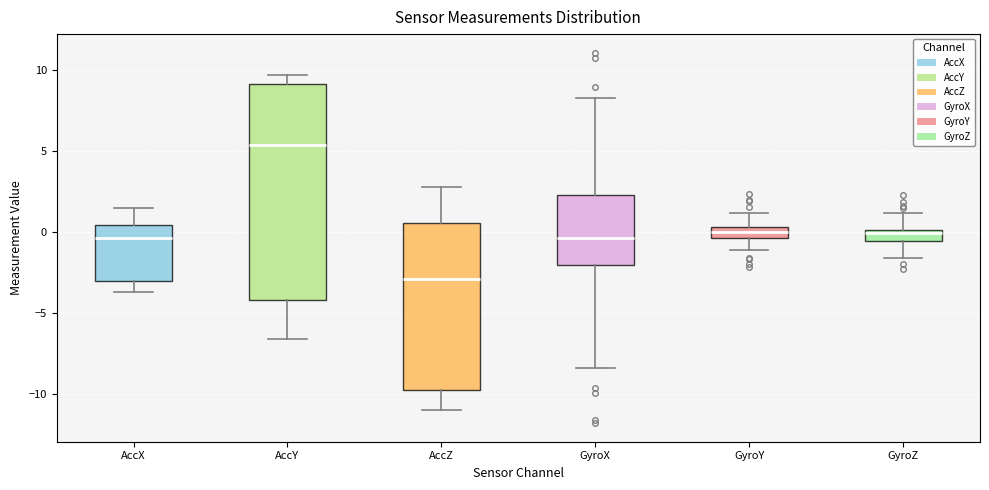

Where is the upper edge of the box for AccX on the y-axis? The values are not printed on the chart, so give them approximately, as read against the axis.

0.5